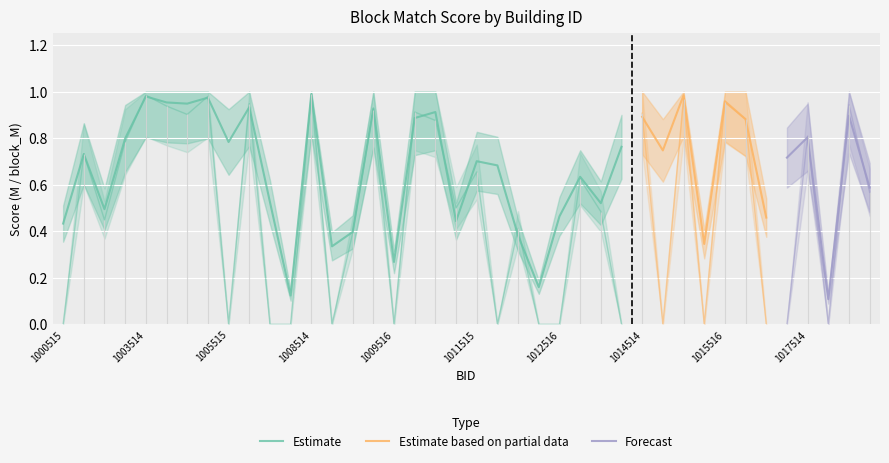

True or false: M has a value of 1.5 at 1016514.

False